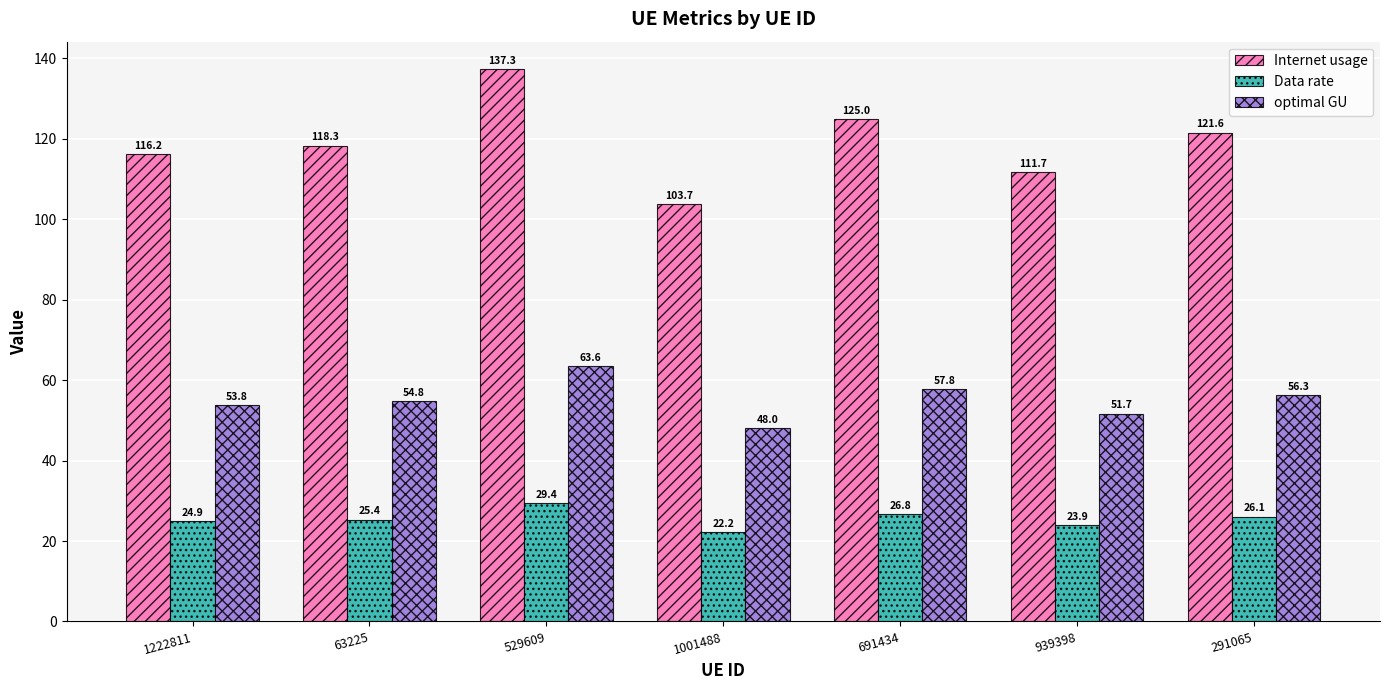

Reading left to right, what are all the values shown in this chart?

Internet usage: 116.2	118.3	137.3	103.7	125.0	111.7	121.6
Data rate: 24.9	25.4	29.4	22.2	26.8	23.9	26.1
optimal GU: 53.8	54.8	63.6	48.0	57.8	51.7	56.3